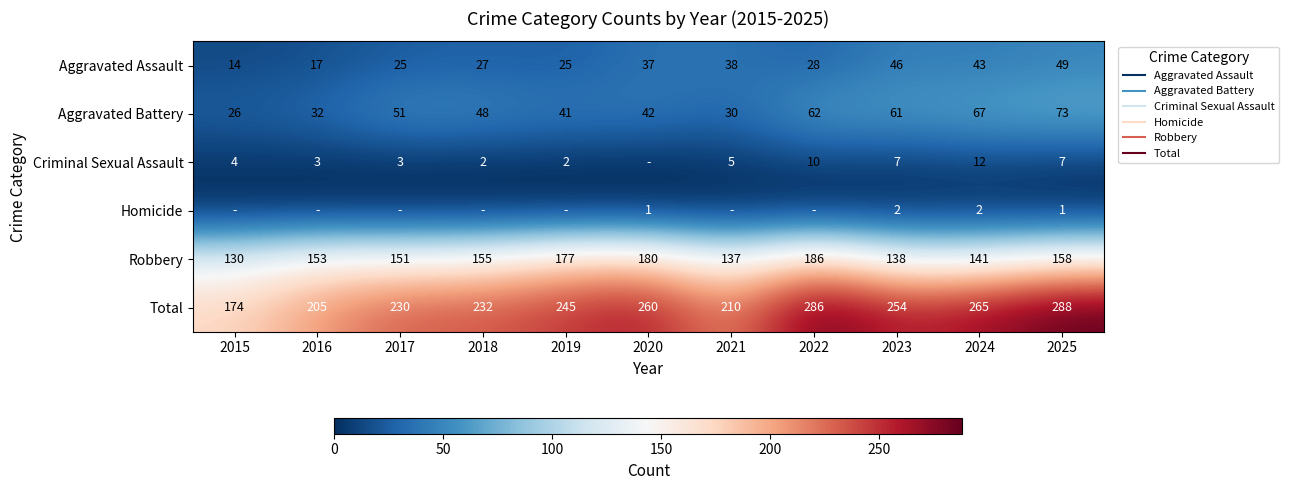

What is the spread (max minus min) of values at 2025?

287